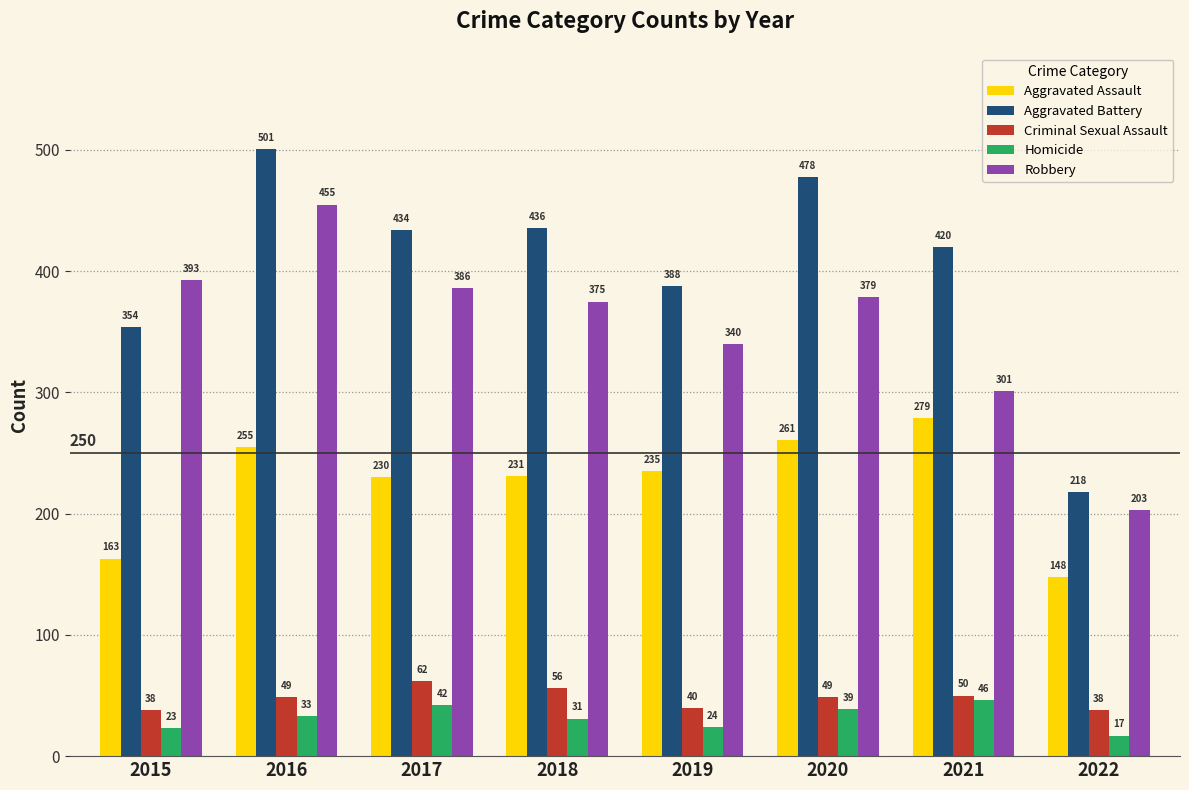

Reading left to right, list all the values displayed in this chart.

Aggravated Assault: 2015=163	2016=255	2017=230	2018=231	2019=235	2020=261	2021=279	2022=148
Aggravated Battery: 2015=354	2016=501	2017=434	2018=436	2019=388	2020=478	2021=420	2022=218
Criminal Sexual Assault: 2015=38	2016=49	2017=62	2018=56	2019=40	2020=49	2021=50	2022=38
Homicide: 2015=23	2016=33	2017=42	2018=31	2019=24	2020=39	2021=46	2022=17
Robbery: 2015=393	2016=455	2017=386	2018=375	2019=340	2020=379	2021=301	2022=203